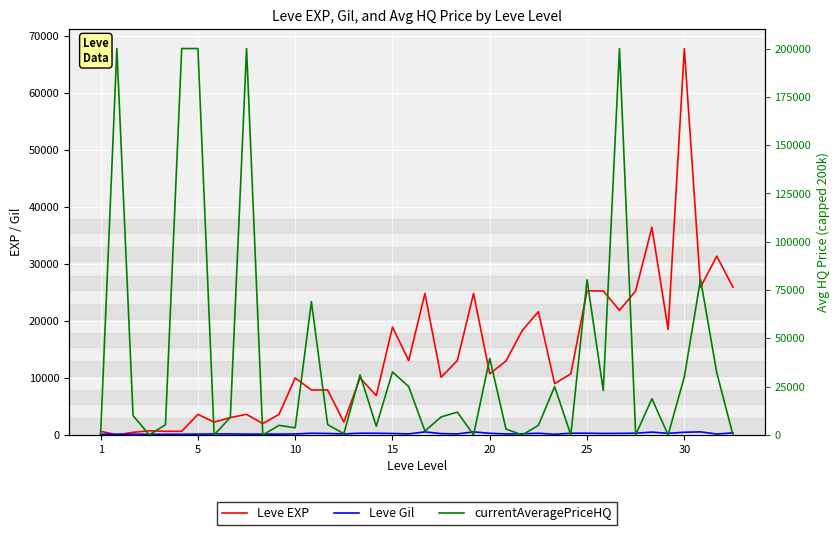

What is the difference between the maximum and minimum values in the currentAveragePriceHQ series?

200000.0